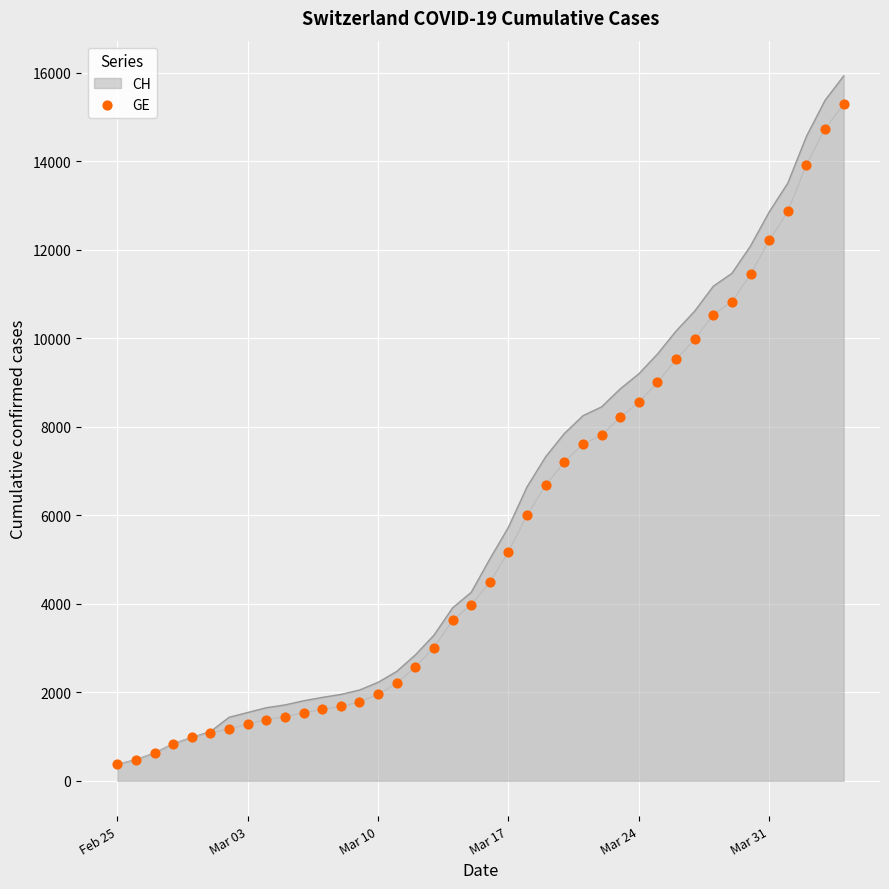

The value of CH at Mar 17 is 7814. True or false?

False